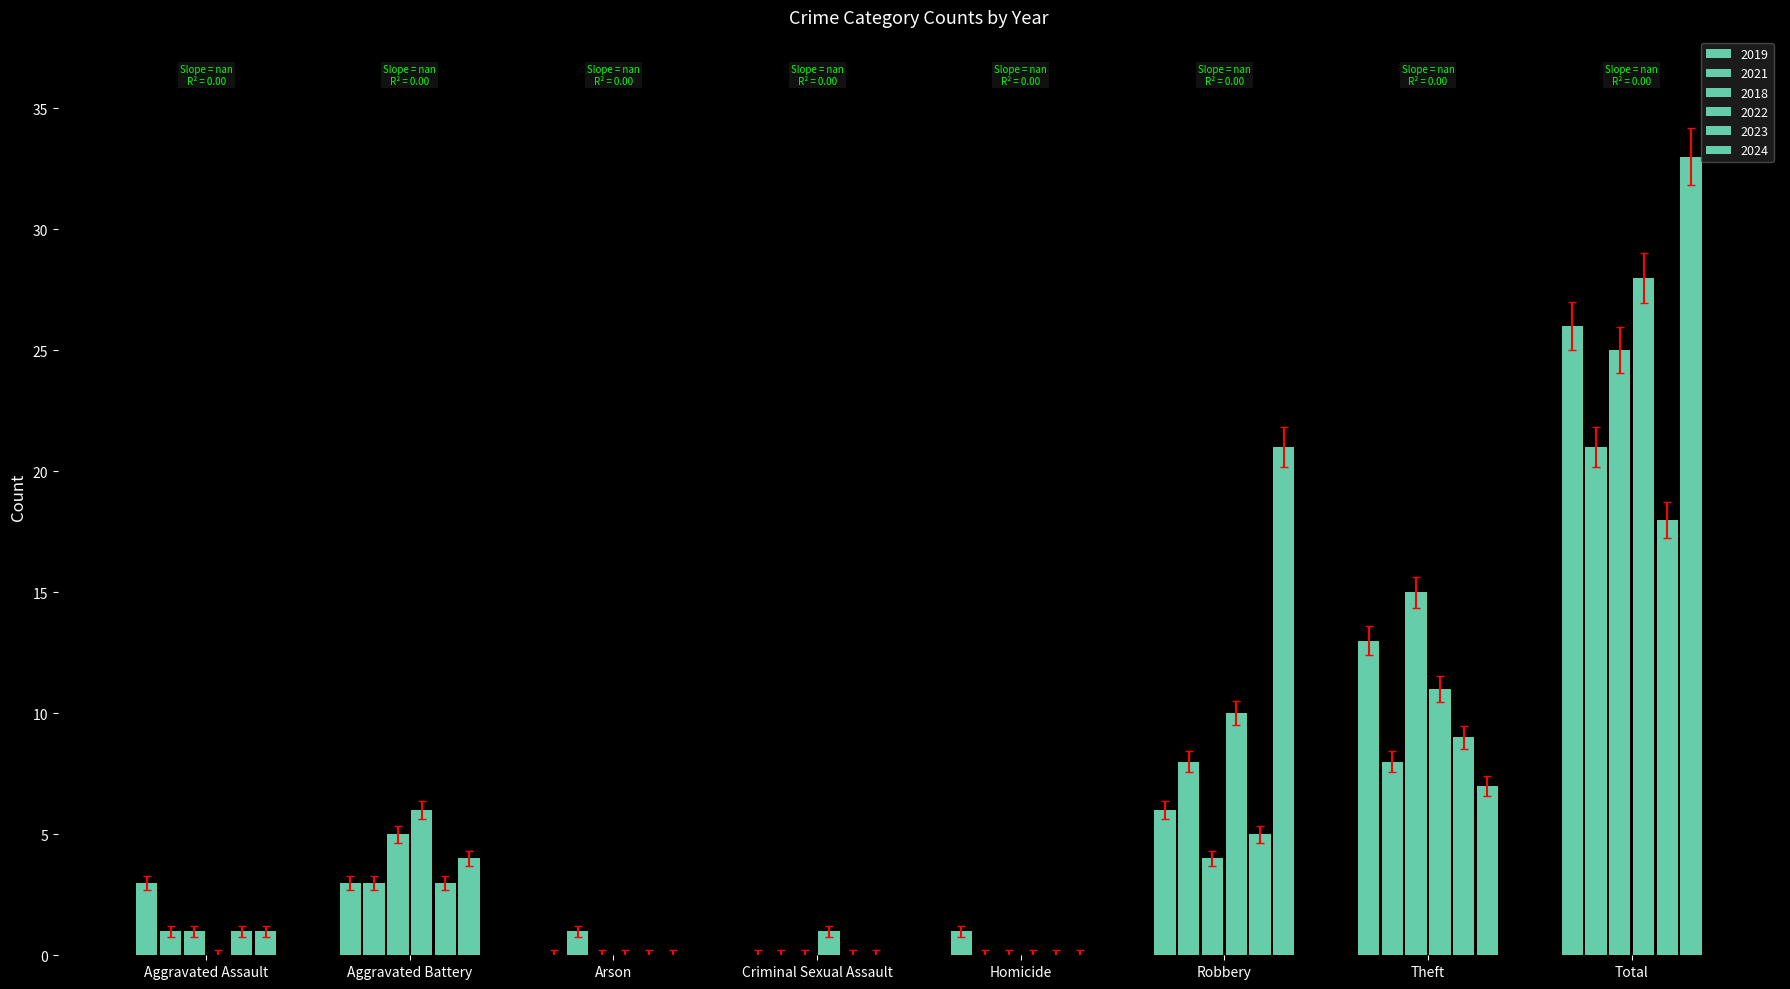

Is it true that 2021 equals 0.4 at Arson?

False